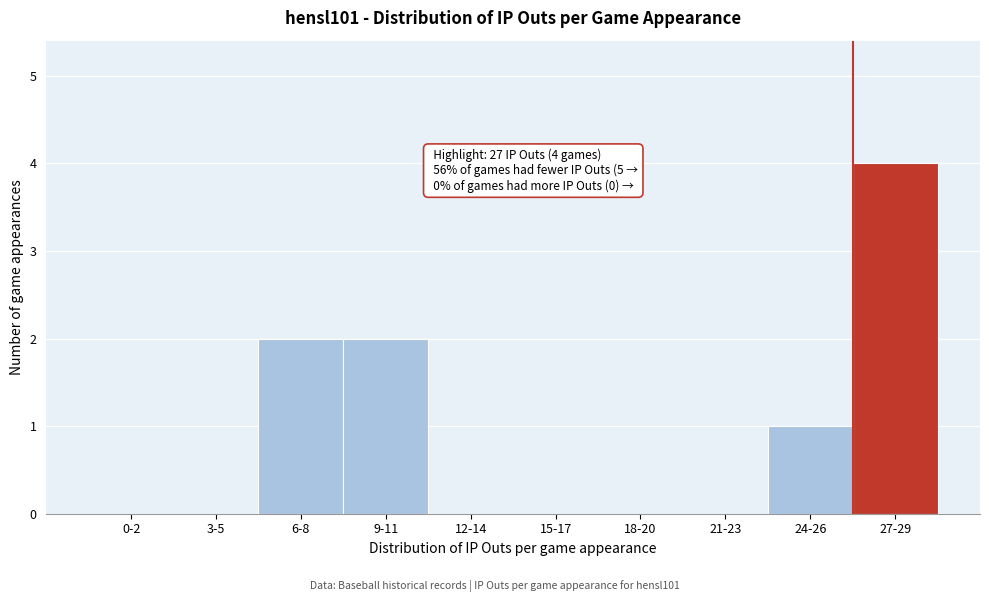

Reading right to left, what are all the values shown in this chart?

27-29=4	24-26=1	21-23=0	18-20=0	15-17=0	12-14=0	9-11=2	6-8=2	3-5=0	0-2=0